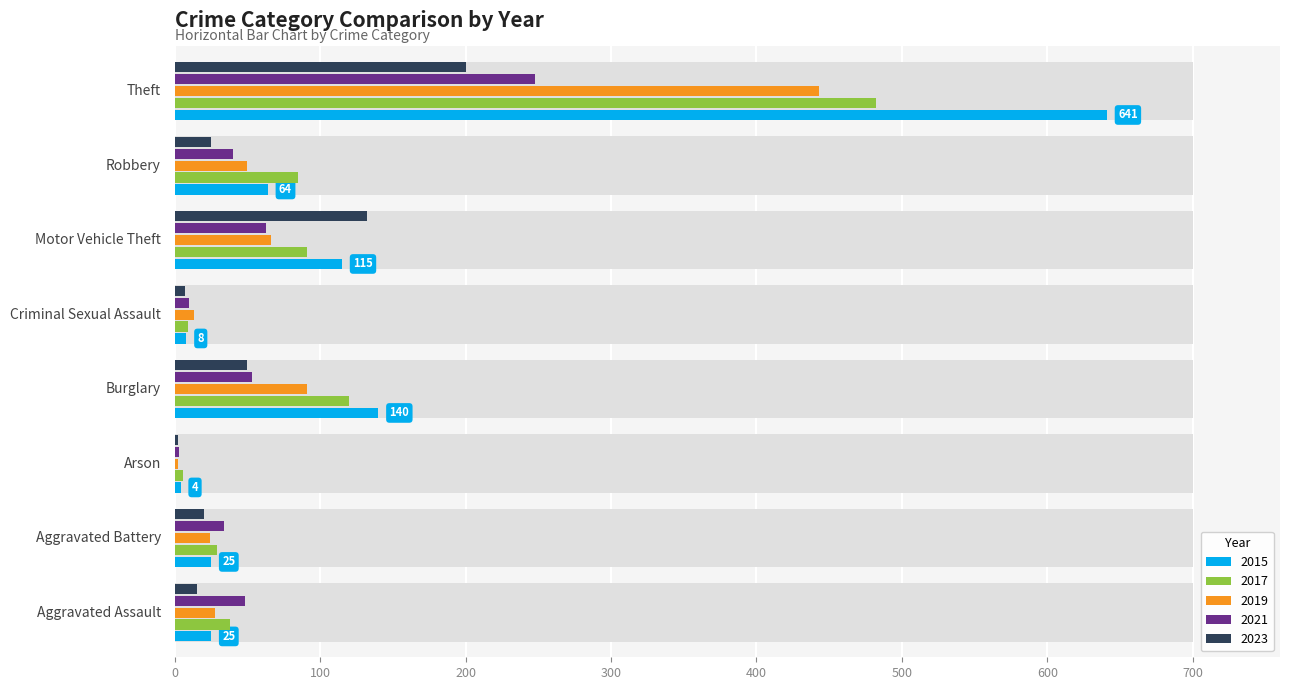

How many values in the 2017 series exceed 85?

3